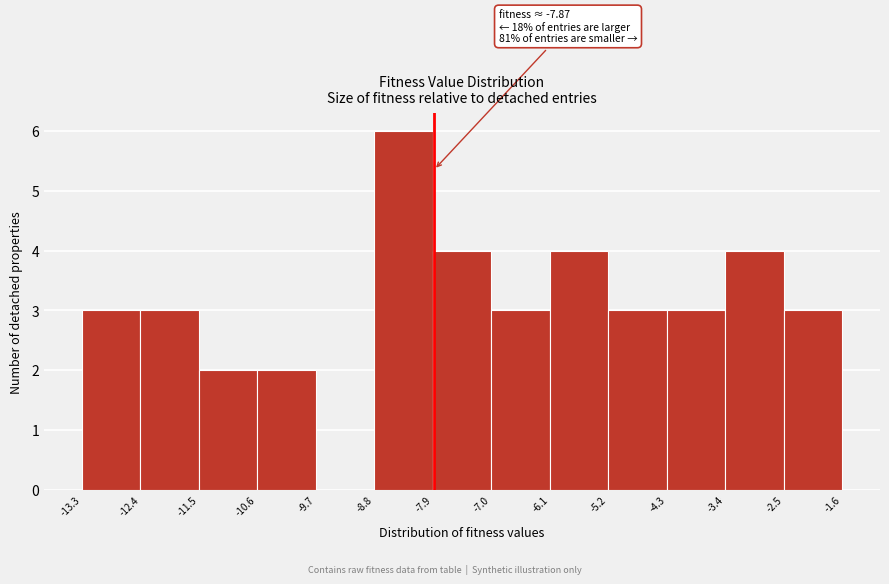

Which range on the x-axis has the tallest bar?

-8.8 to -7.9